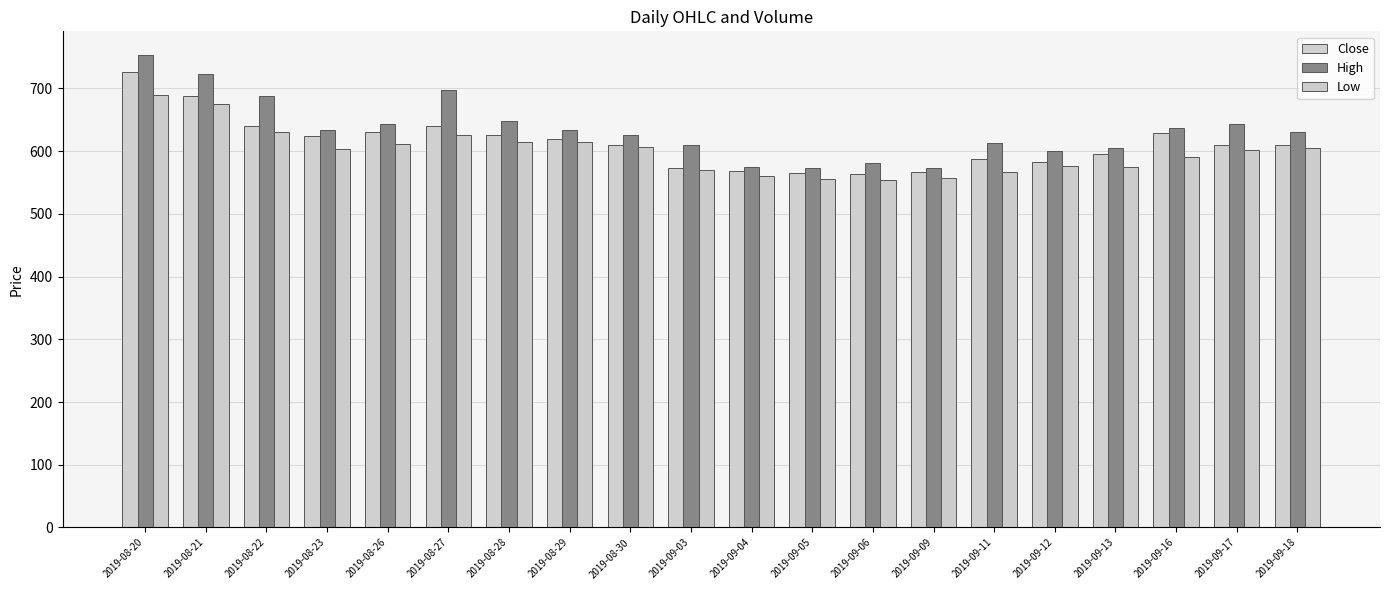

At how many categories does at least one series exceed 586?

16